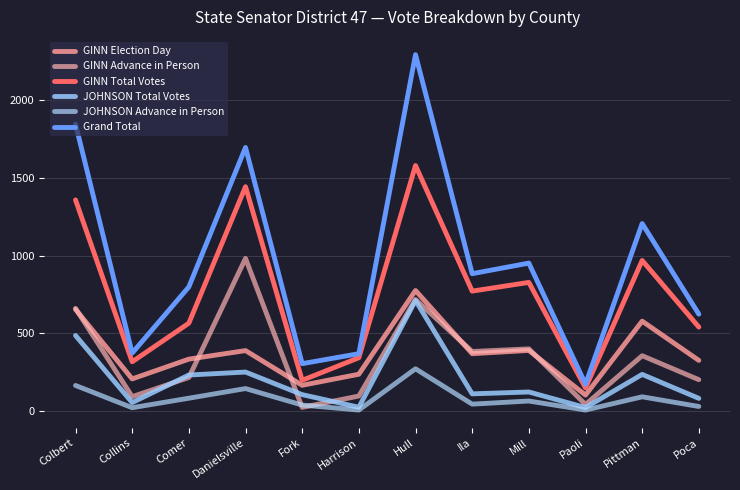

List the series in order of their peak value, highest first.

Grand Total, GINN Total Votes, GINN Advance in Person, GINN Election Day, JOHNSON Total Votes, JOHNSON Advance in Person